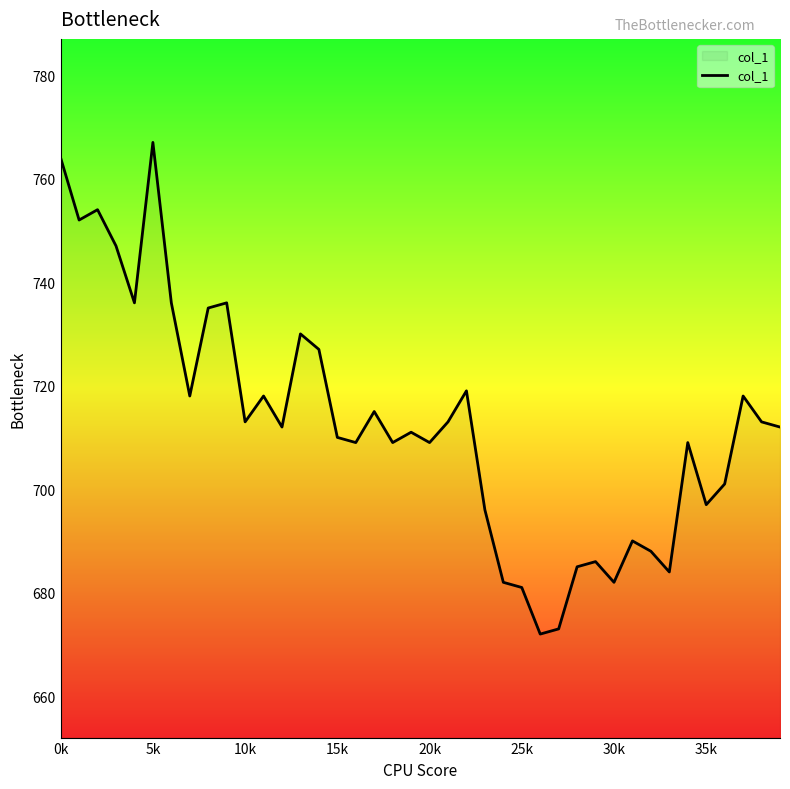

Reading right to left, what are all the values shown in this chart?

712	713	718	701	697	709	684	688	690	682	686	685	673	672	681	682	696	719	713	709	711	709	715	709	710	727	730	712	718	713	736	735	718	736	767	736	747	754	752	764